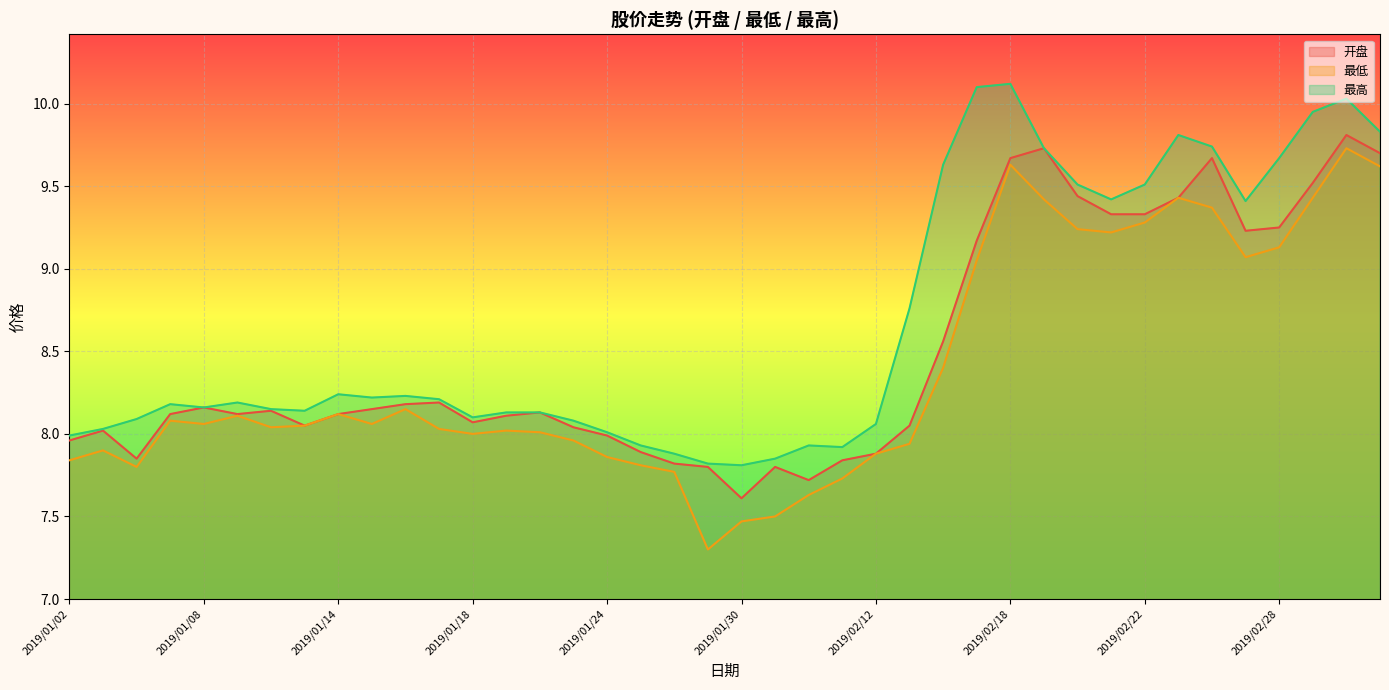

True or false: 最低 (线) and 最高 (线) cross at least once.

False